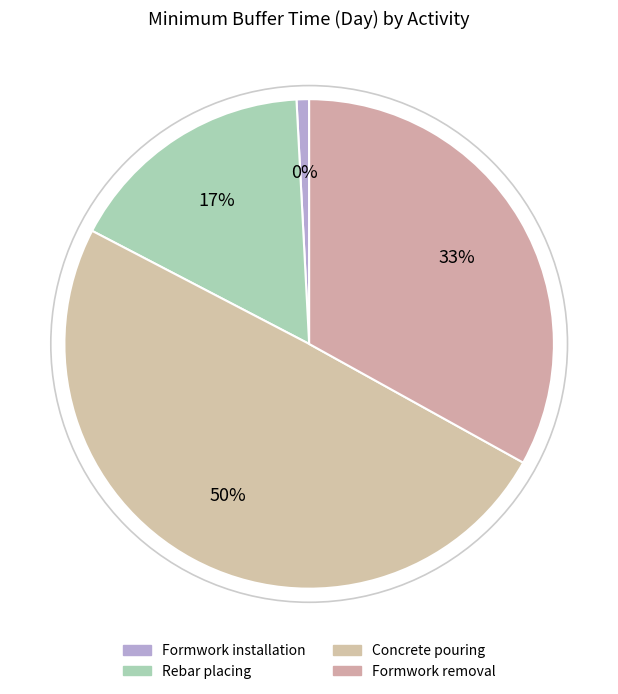

Combined, do Formwork installation and Rebar placing account for over 50%?

No